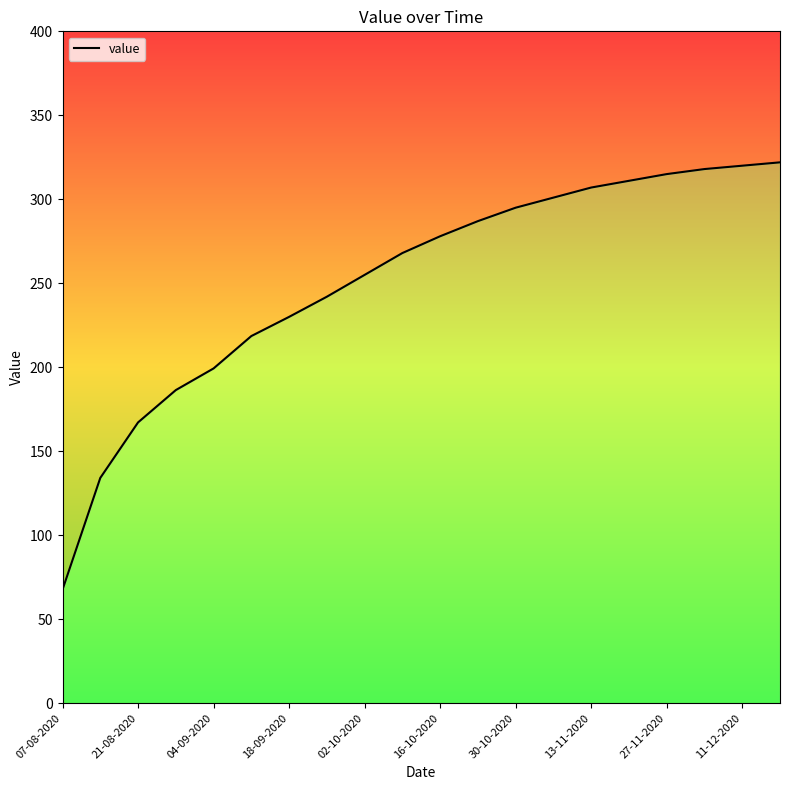

Which label corresponds to the smallest value in the chart?

07-08-2020